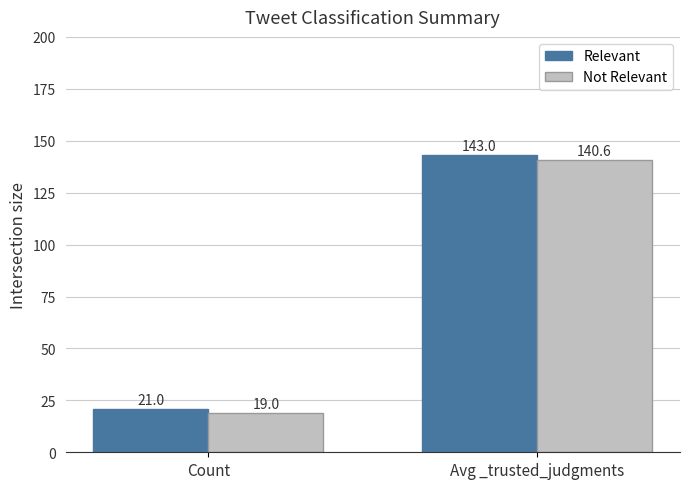

What is the total value across all series at Avg _trusted_judgments?

283.6